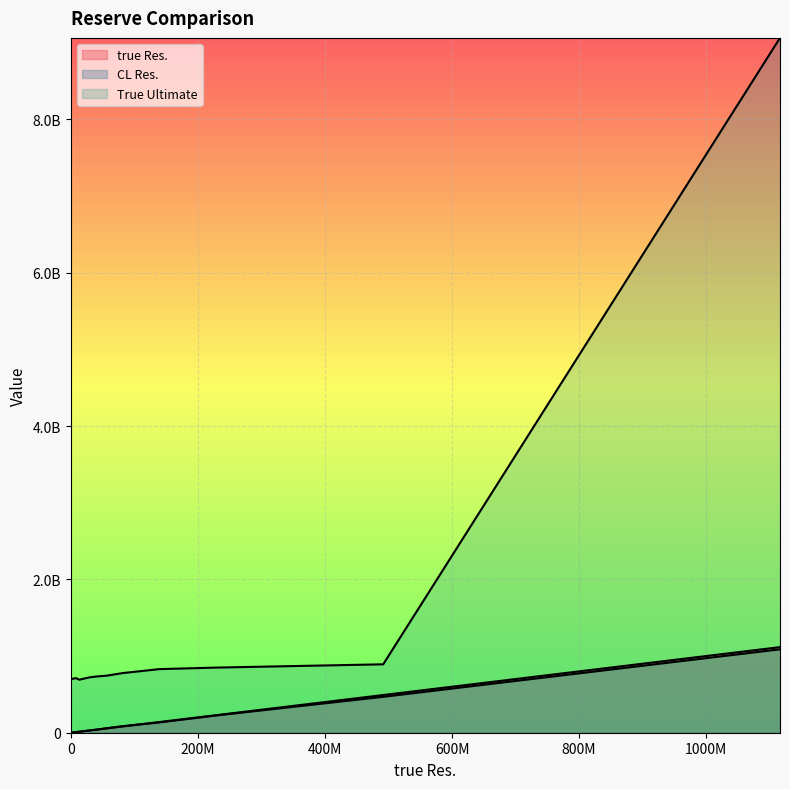

After their last crossing, which series has the higher values: CL Res. or true Res.?

true Res.